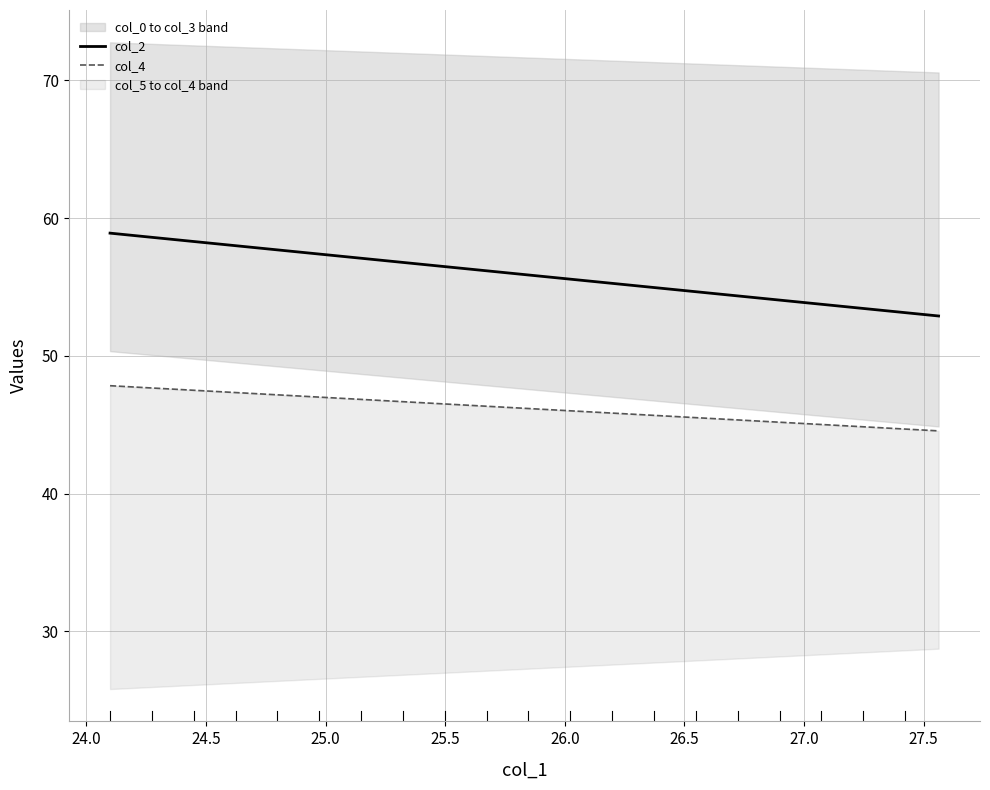

Reading right to left, transcribe all the data shown in this chart.

col_0: 44.9	50.3
col_1: 27.6	24.1
col_2: 52.9	58.9
col_3: 70.6	72.8
col_4: 44.6	47.8
col_5: 28.7	25.8